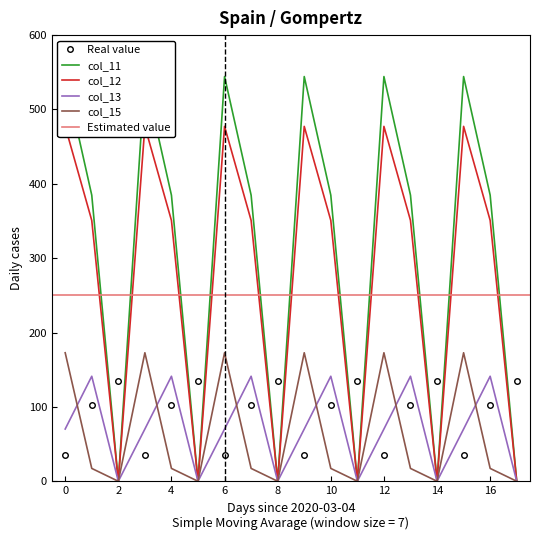

Is the value of col_13 at 16 greater than the value of col_15 at 12?

No